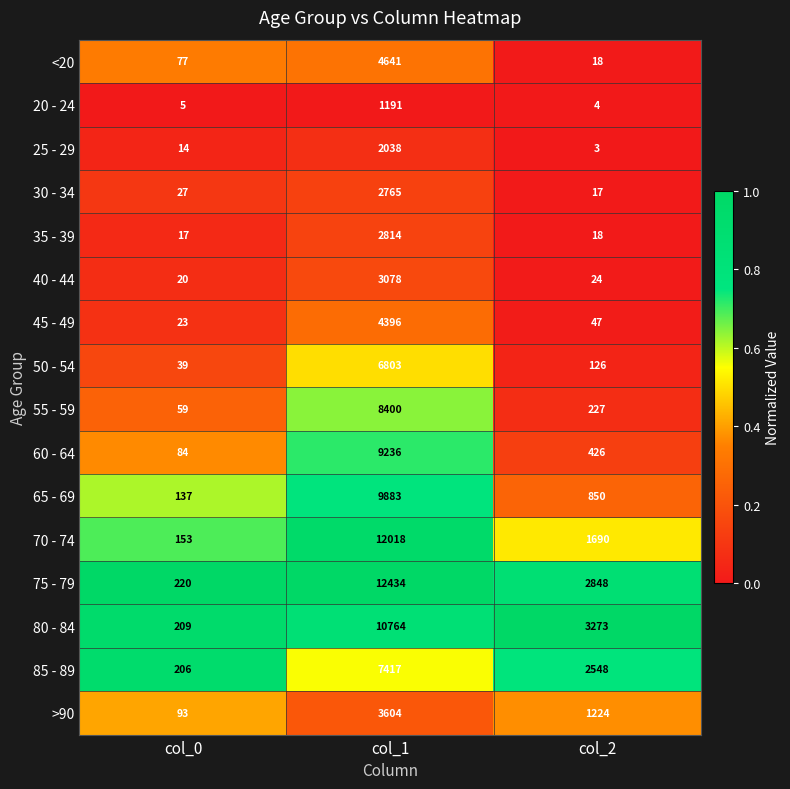

What is the spread (max minus min) of values at col_1?

11243